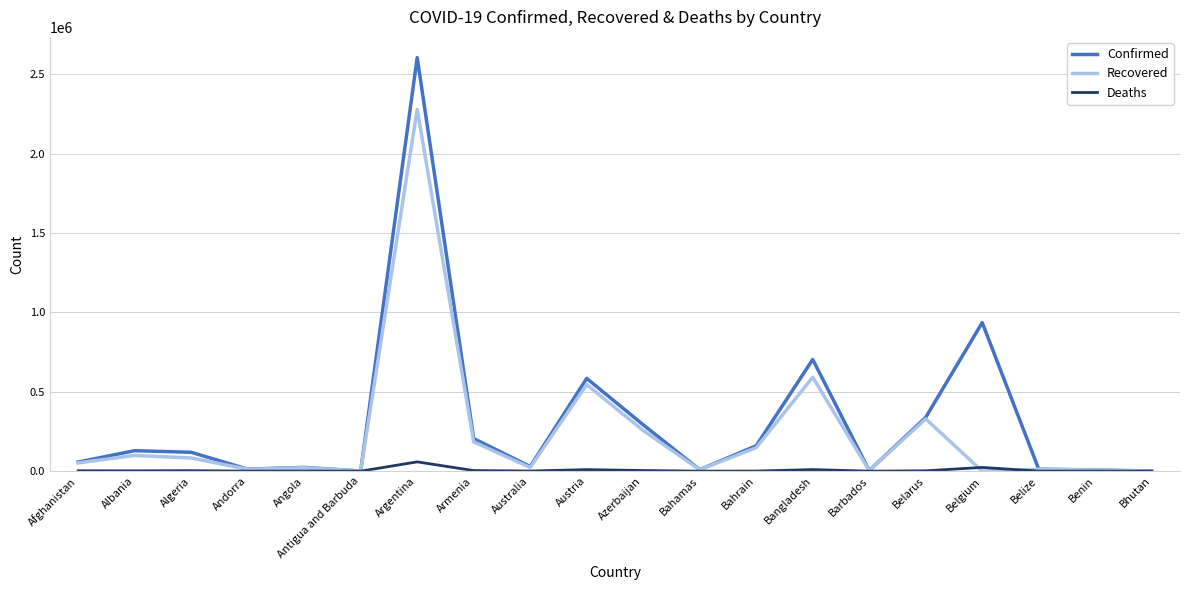

Which series has the largest range (max minus min)?

Confirmed